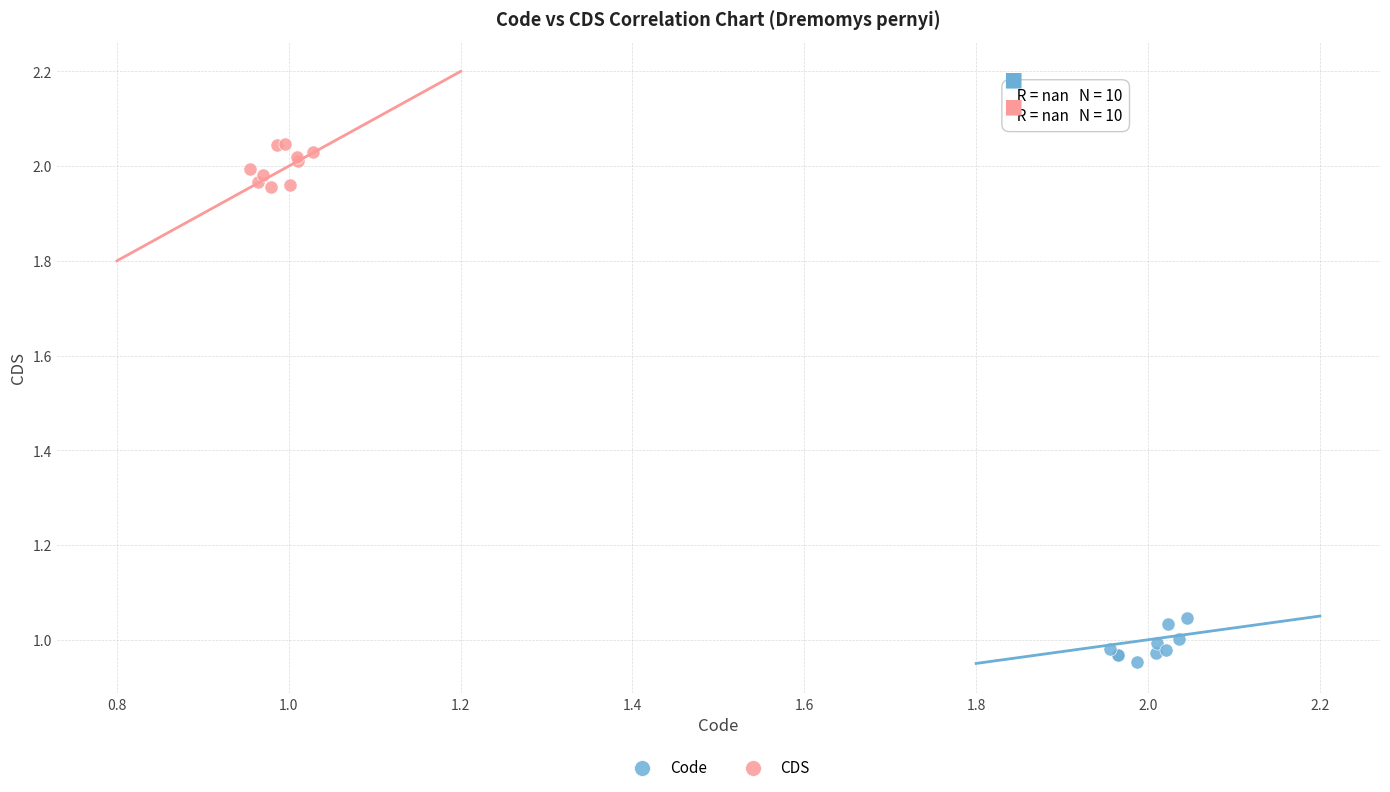

Which series contains the lowest Y value?

Code